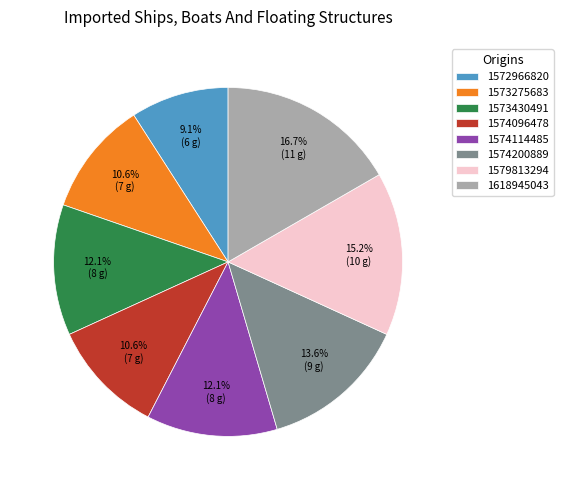

To the nearest percent, what is the average slice percentage?

12%